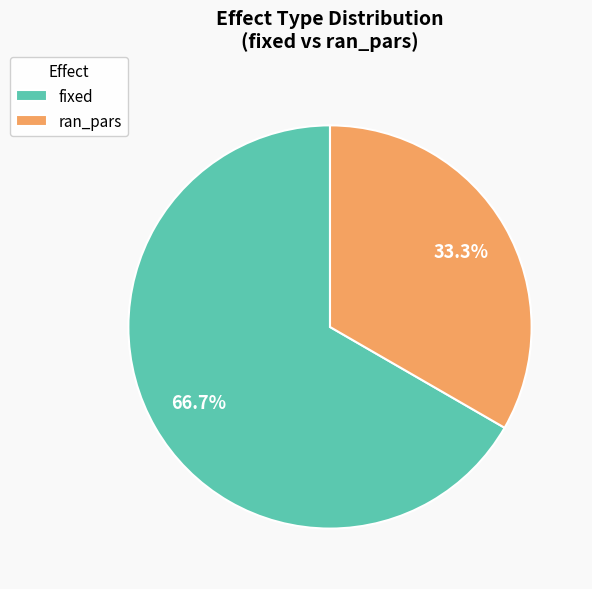

What is the smallest slice in the pie chart?

ran_pars